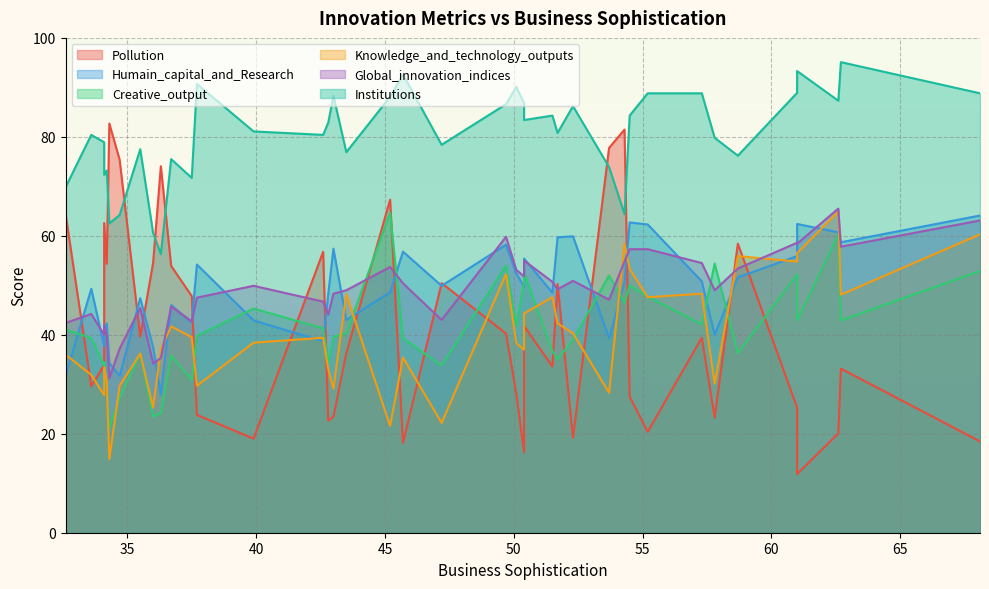

What is the sum of all Global_innovation_indices values?

1960.0